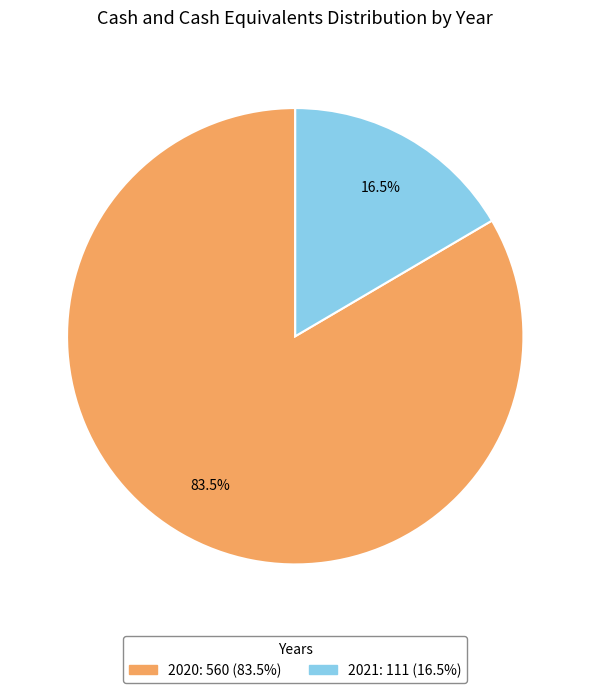

Rank the categories by value from lowest to highest.

2021, 2020